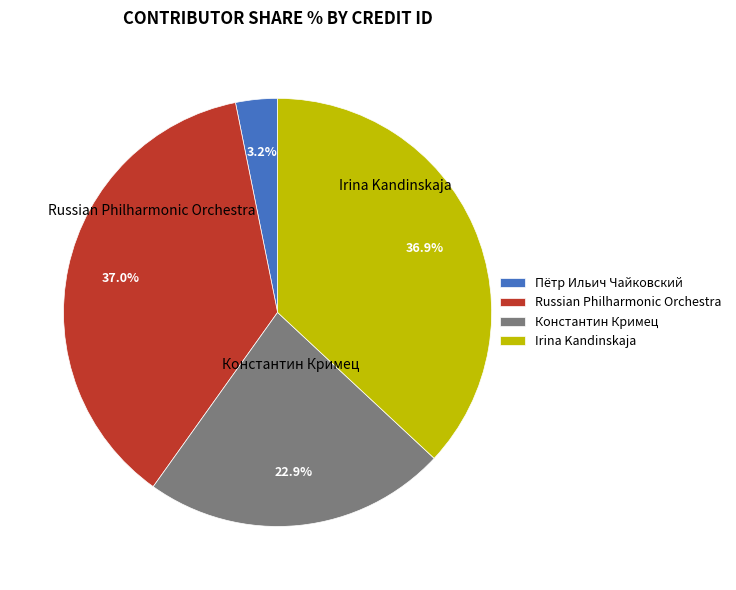

Approximately how many times larger is the value at Russian Philharmonic Orchestra compared to Irina Kandinskaja?

1.0